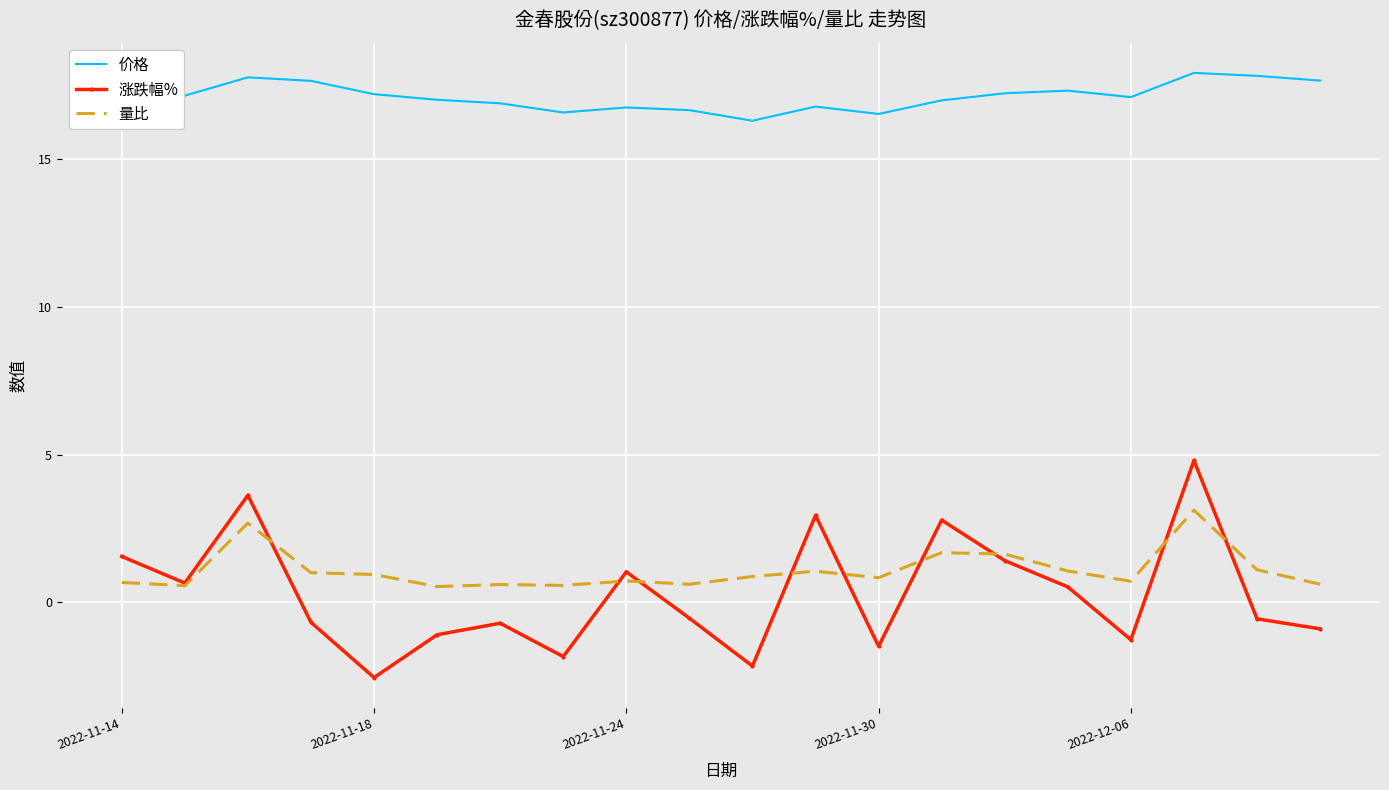

Which series has the largest range (max minus min)?

涨跌幅%